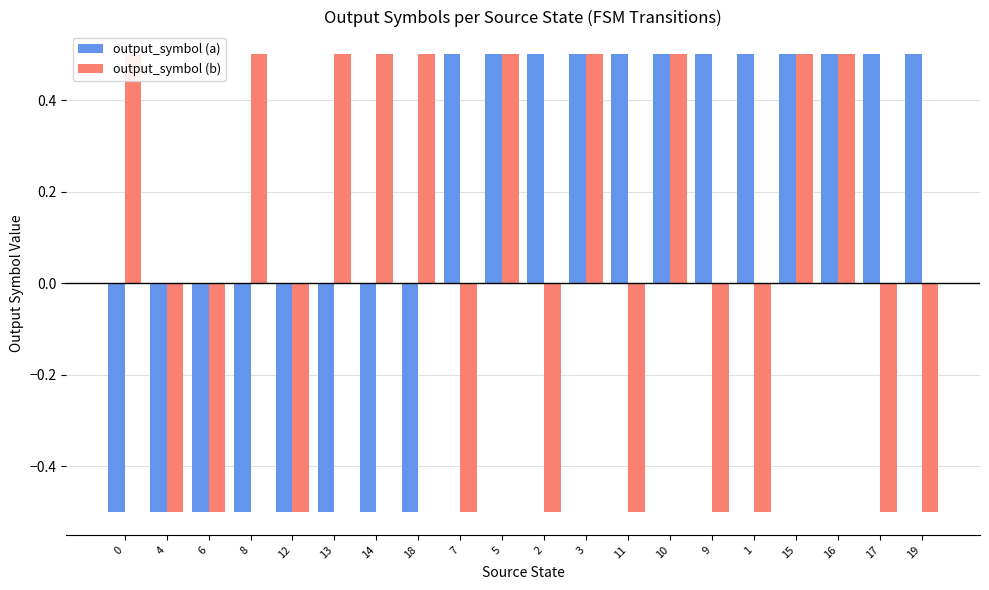

What is the value of the output_symbol (b) bar at the 13th from the left?

-0.5